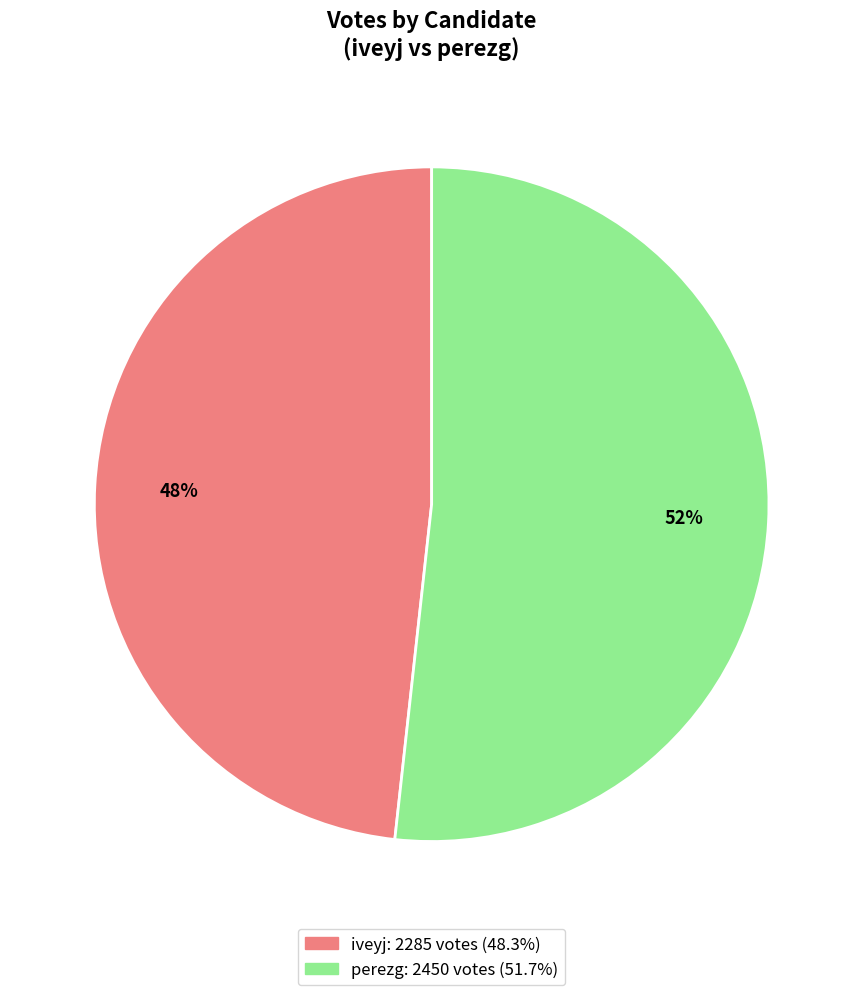

True or false: iveyj accounts for 48% of the total.

True